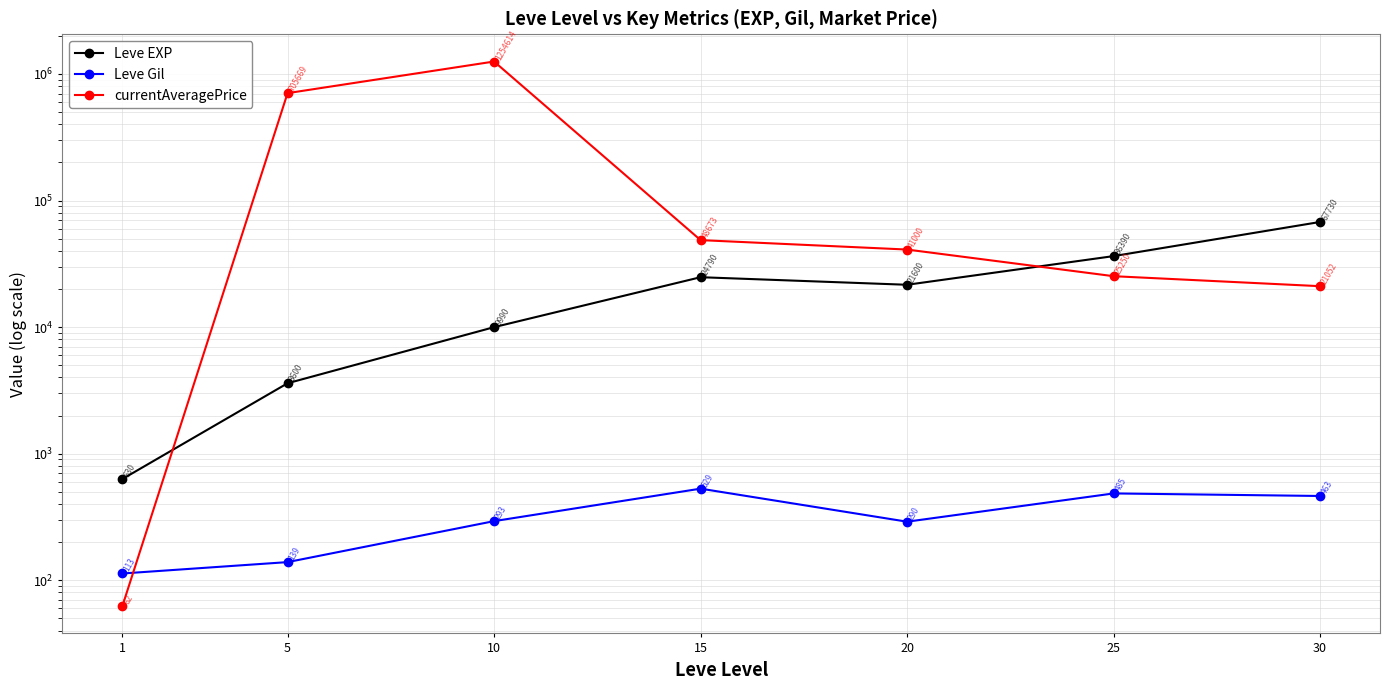

Is the value of Leve Gil at 20 greater than the value of currentAveragePrice at 30?

No